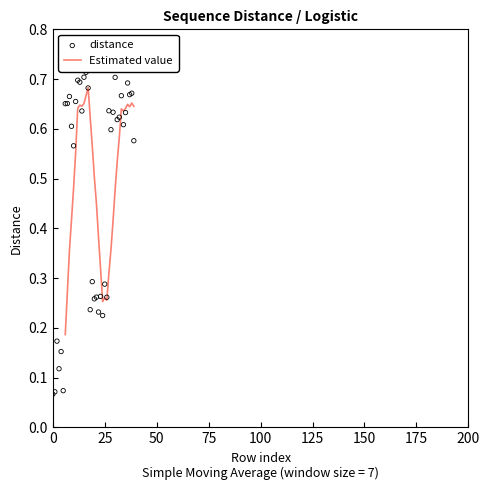

What is the change in value from 13 to 28?

-0.1